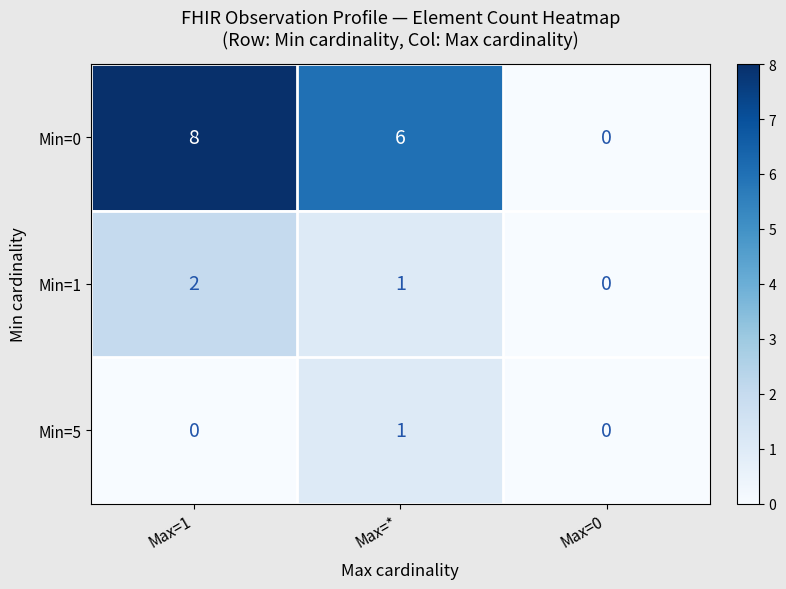

What is the average value of the Min=0 series?

5